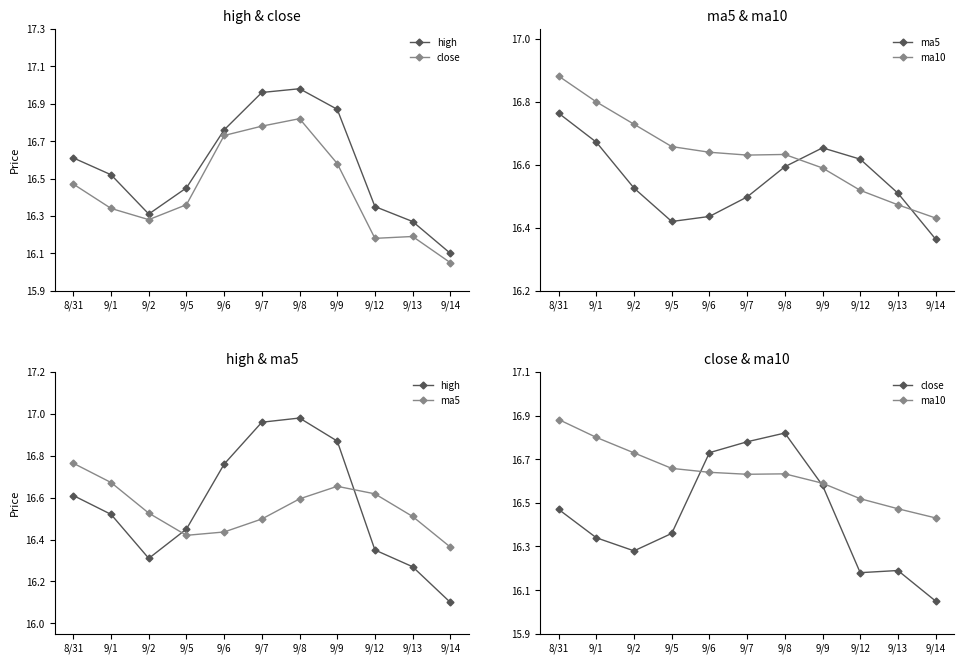

What is the label of the 5th point from the right?

9/8